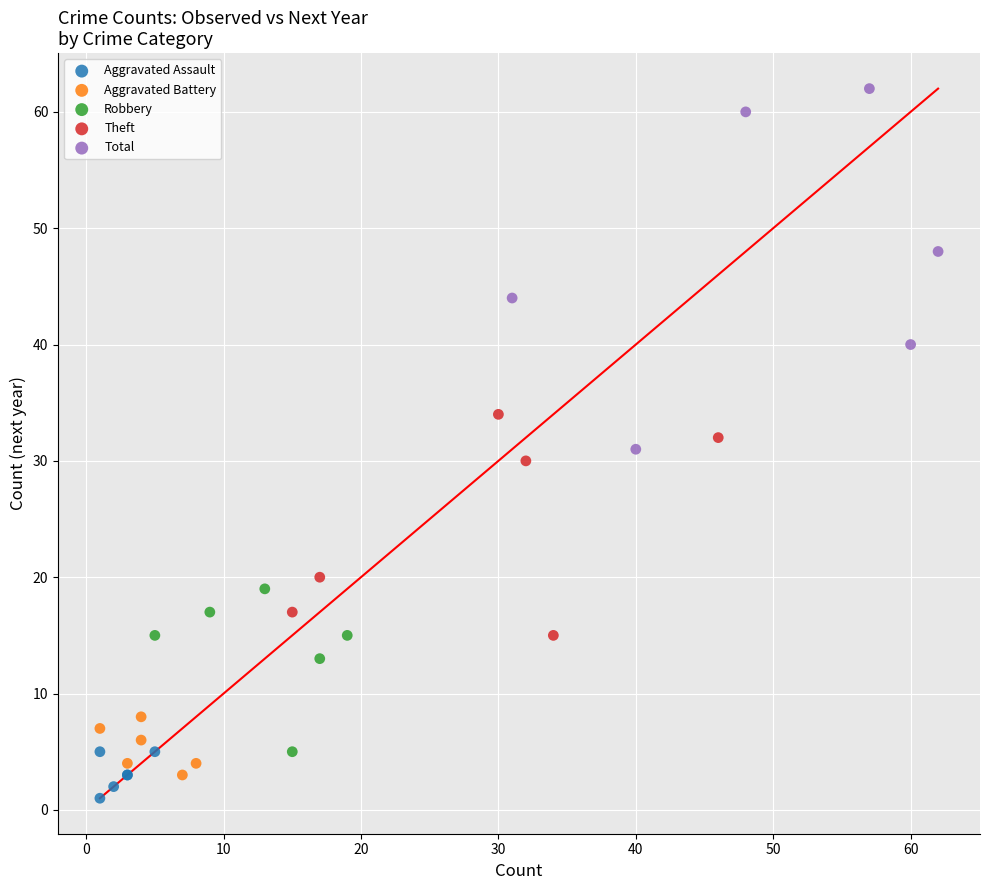

Which series contains the lowest Y value?

Aggravated Assault